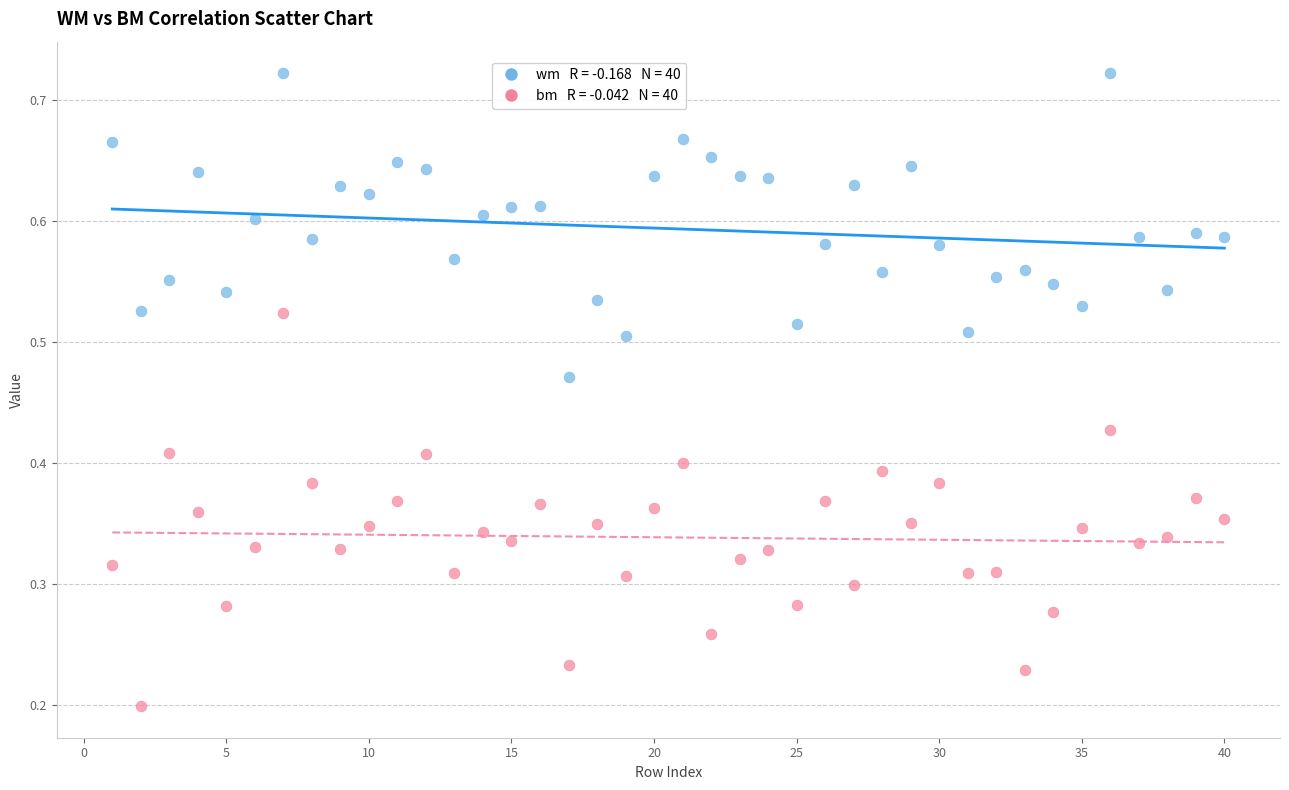

Across all data points, what is the range of X values (max minus min)?

39.0